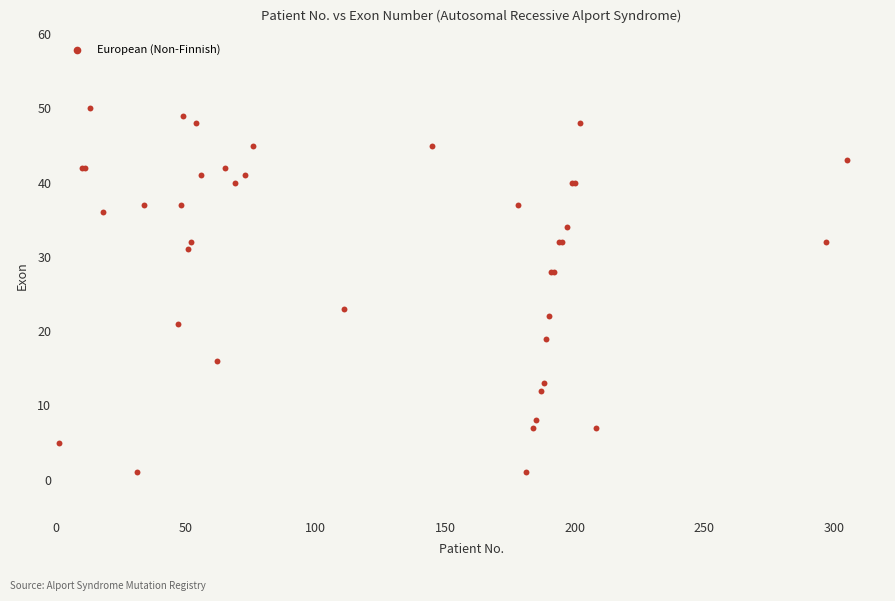

What Y value in the scatter plot is closest to 25?

23